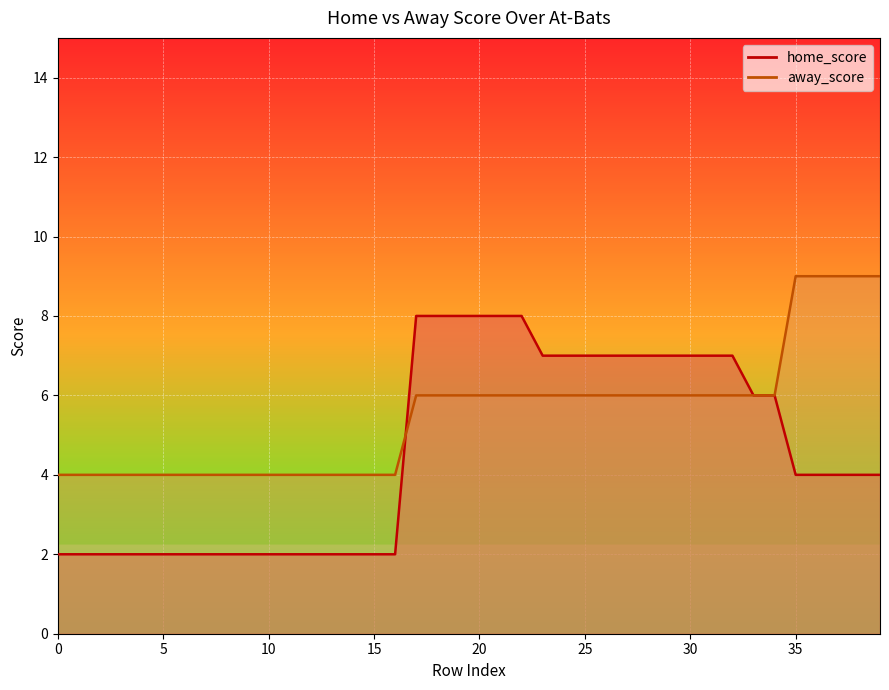

What are all the series names shown in the legend?

home_score, away_score